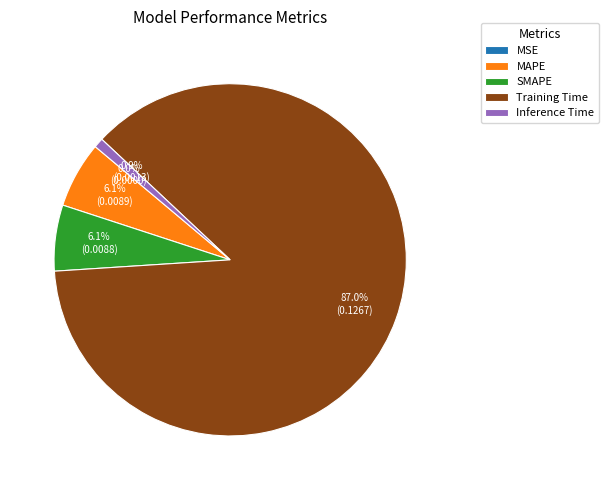

What percentage do MAPE and Inference Time together represent?

7.0%